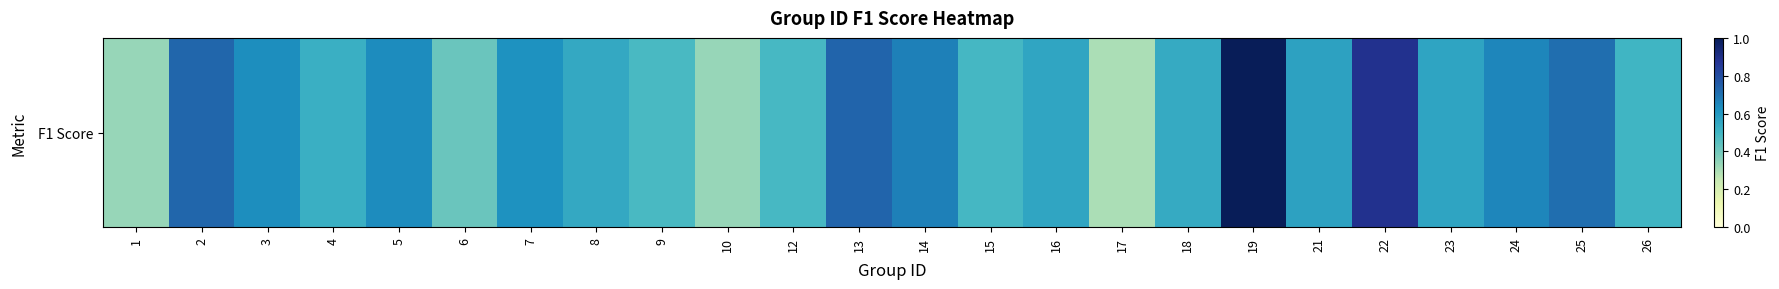

The value at 10 is 0.3. True or false?

True